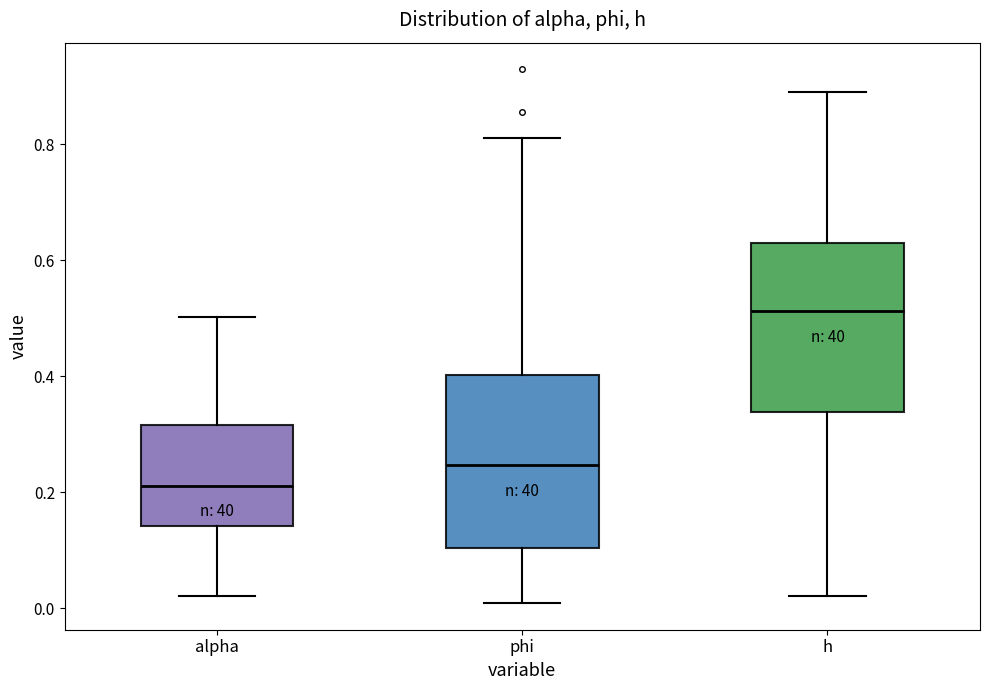

Which box's median line is the lowest?

alpha